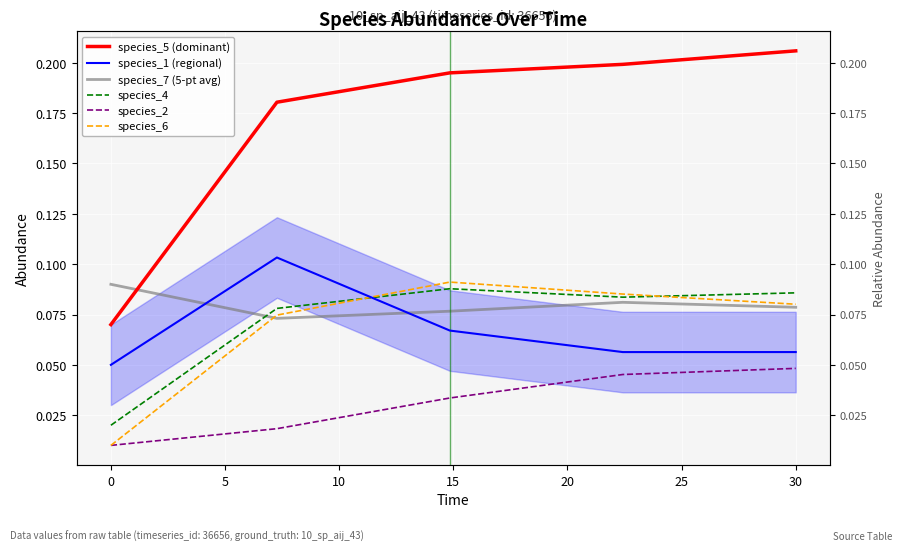

True or false: species_5 (dominant) has more than 1 points higher than both neighbors.

False